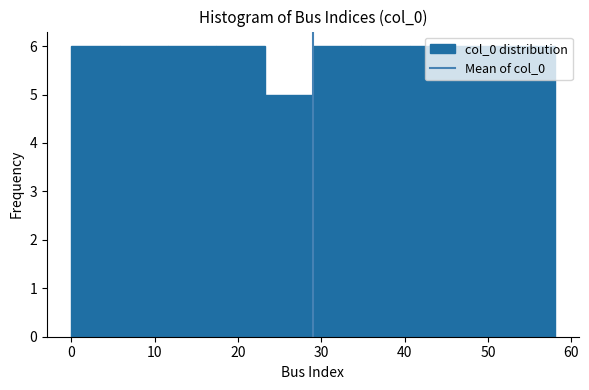

How tall is the bar that spans 29.0 to 34.8 on the x-axis? Neither the bar edges nor the heights are printed on the chart, so give them approximately, as read against the axes.

6